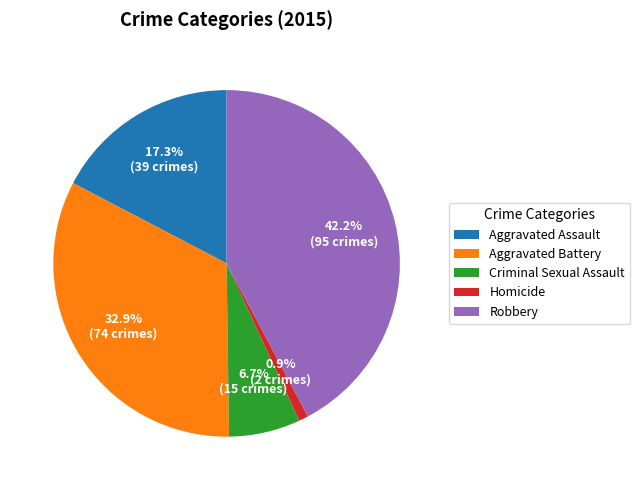

To the nearest percent, what percentage of the pie is Aggravated Assault?

17%